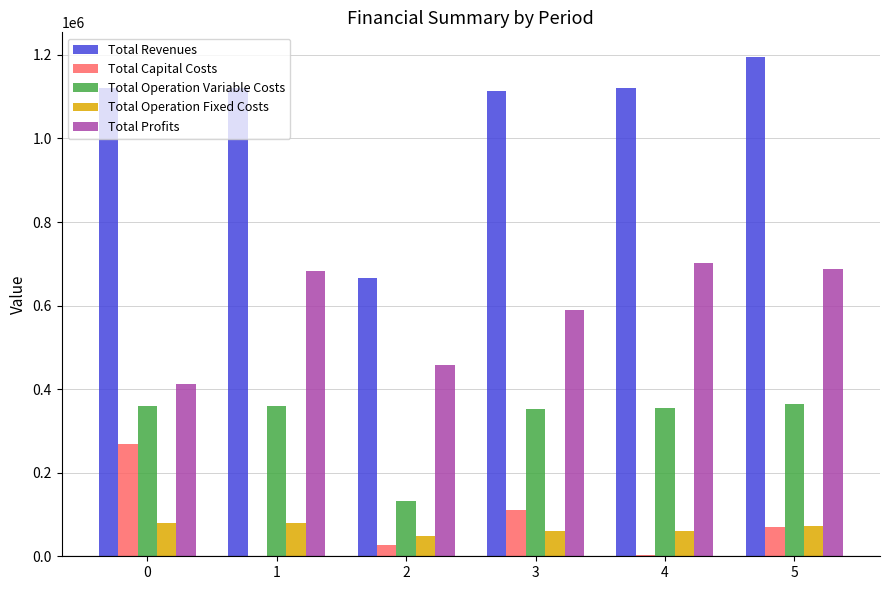

What is the average value of the Total Operation Variable Costs series?

319929.2